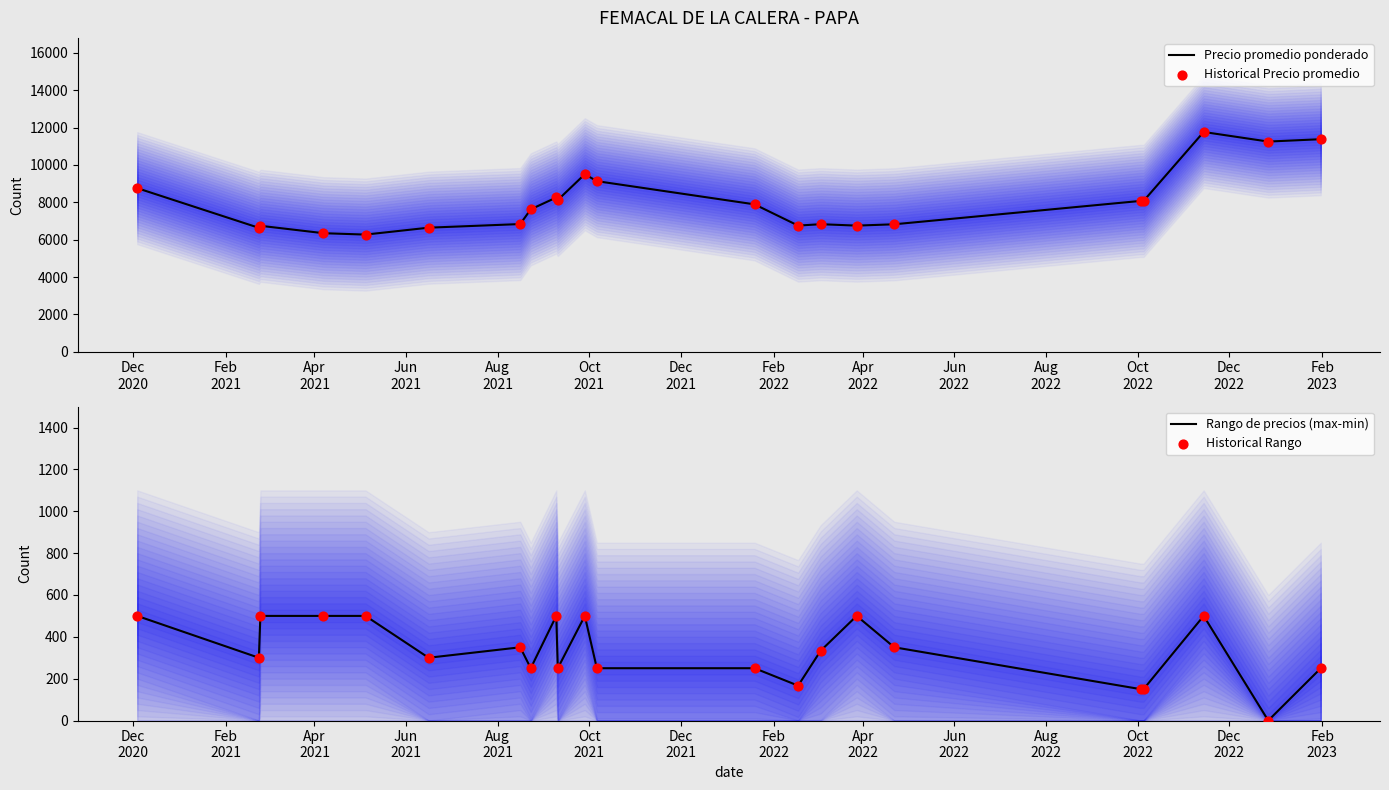

At how many categories does at least one series exceed 3495?

22